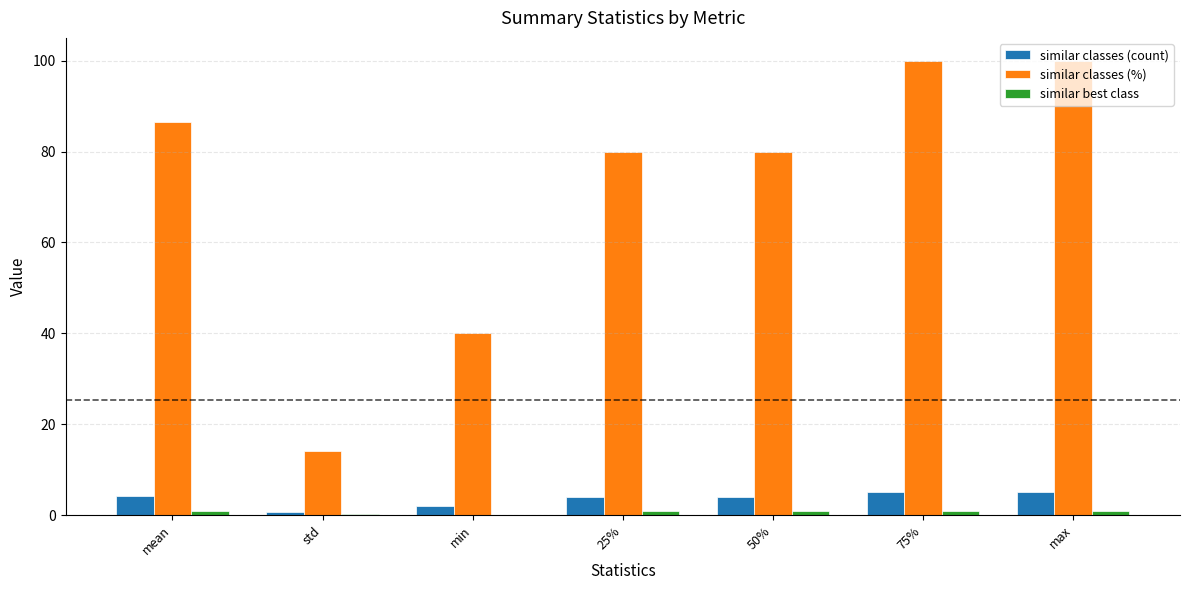

The similar classes (%) series shows 50.7 at 50%. True or false?

False